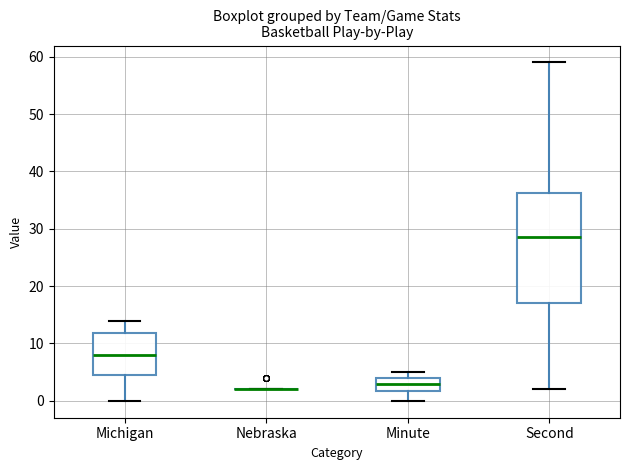

Where is the lower edge of the box for Michigan on the y-axis? The values are not printed on the chart, so give them approximately, as read against the axis.

5